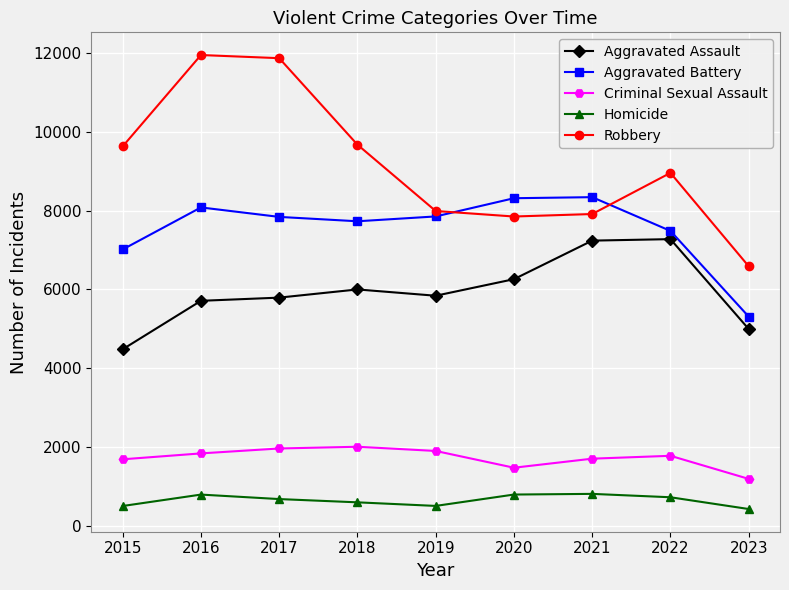

Which series has the largest range (max minus min)?

Robbery